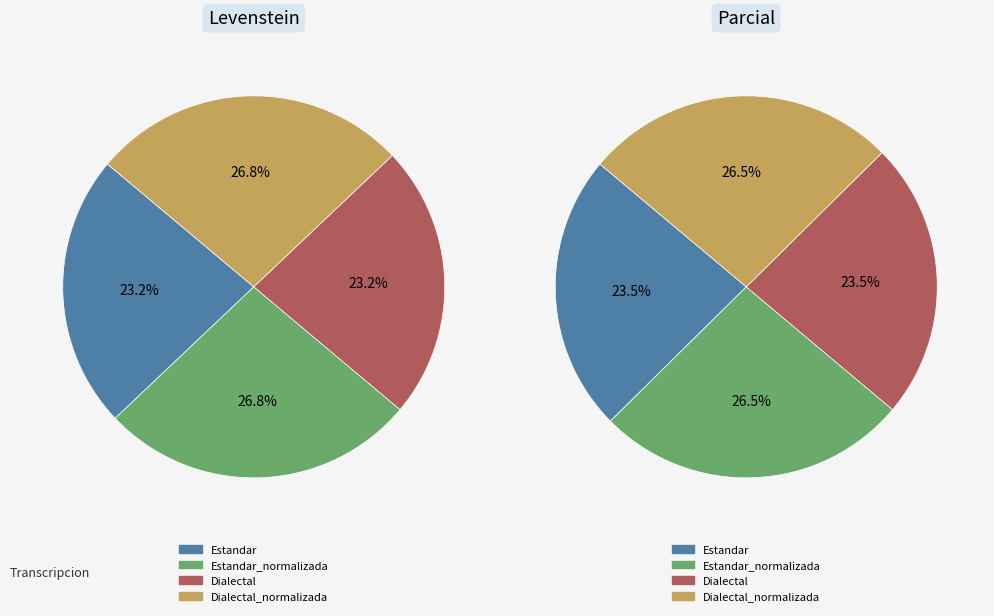

Rank the categories by value from highest to lowest.

Estandar_normalizada, Dialectal_normalizada, Estandar, Dialectal